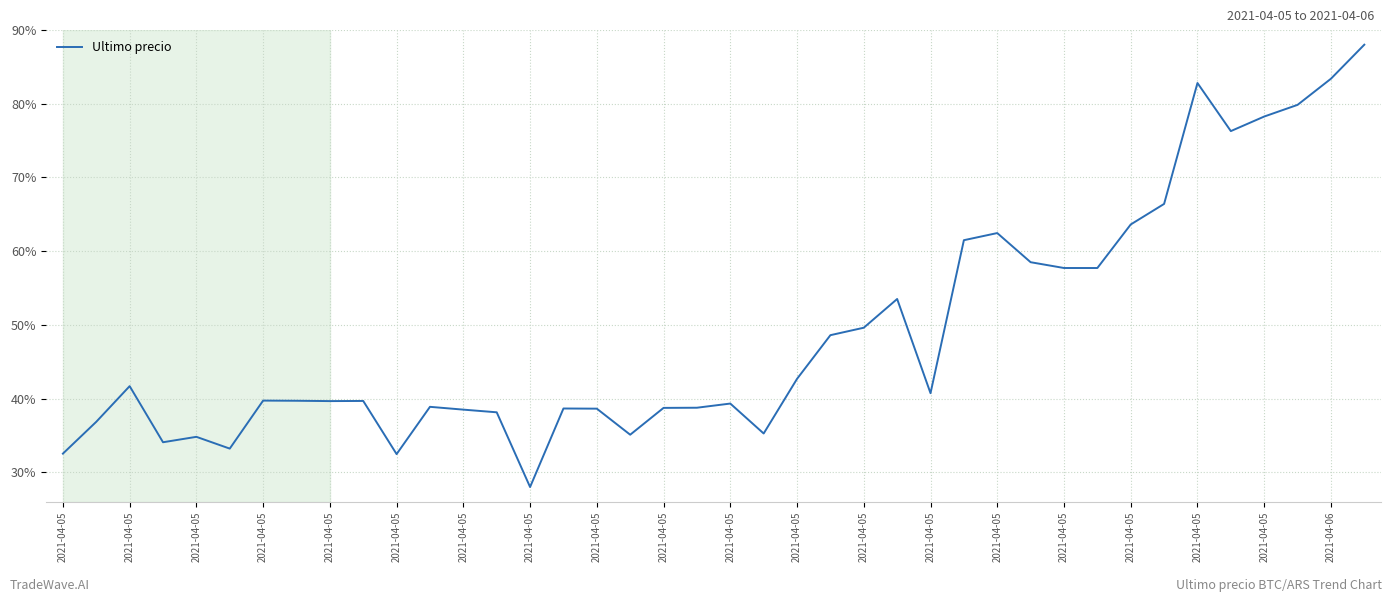

What is the greatest value displayed?

88.0